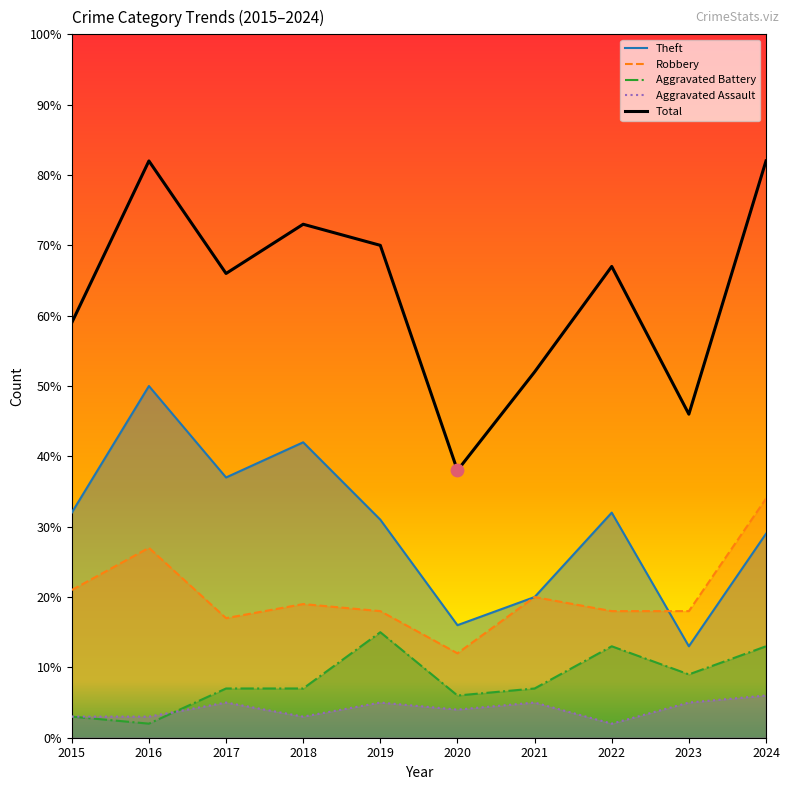

What are all the series names shown in the legend?

Theft, Robbery, Aggravated Battery, Aggravated Assault, Total